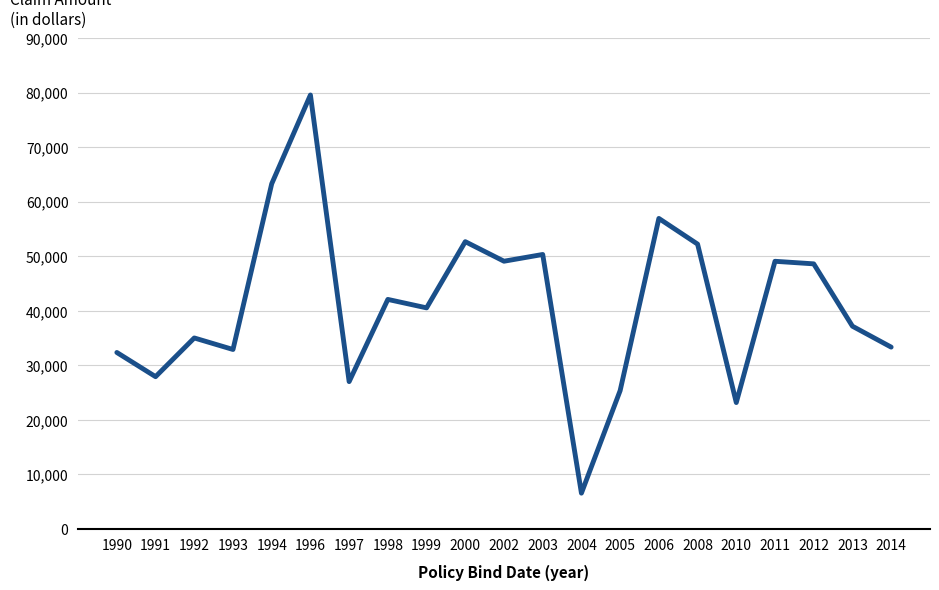

Which has a higher value, 2005 or 2004?

2005